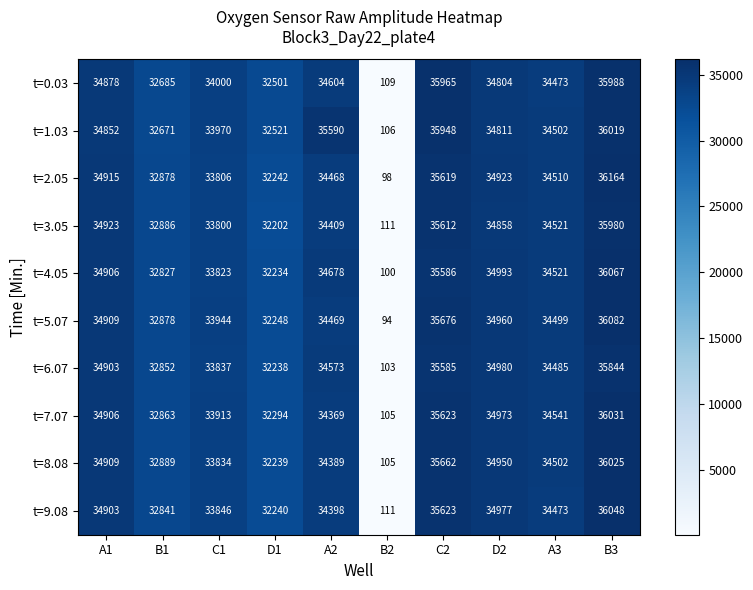

At which category does the chart reach its minimum across all series?

B2